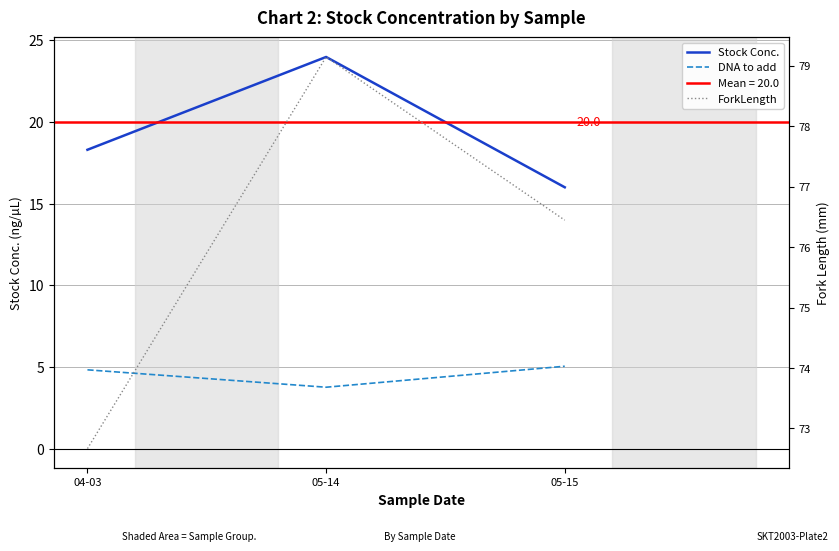

What is the average value of the ForkLength series?

76.1